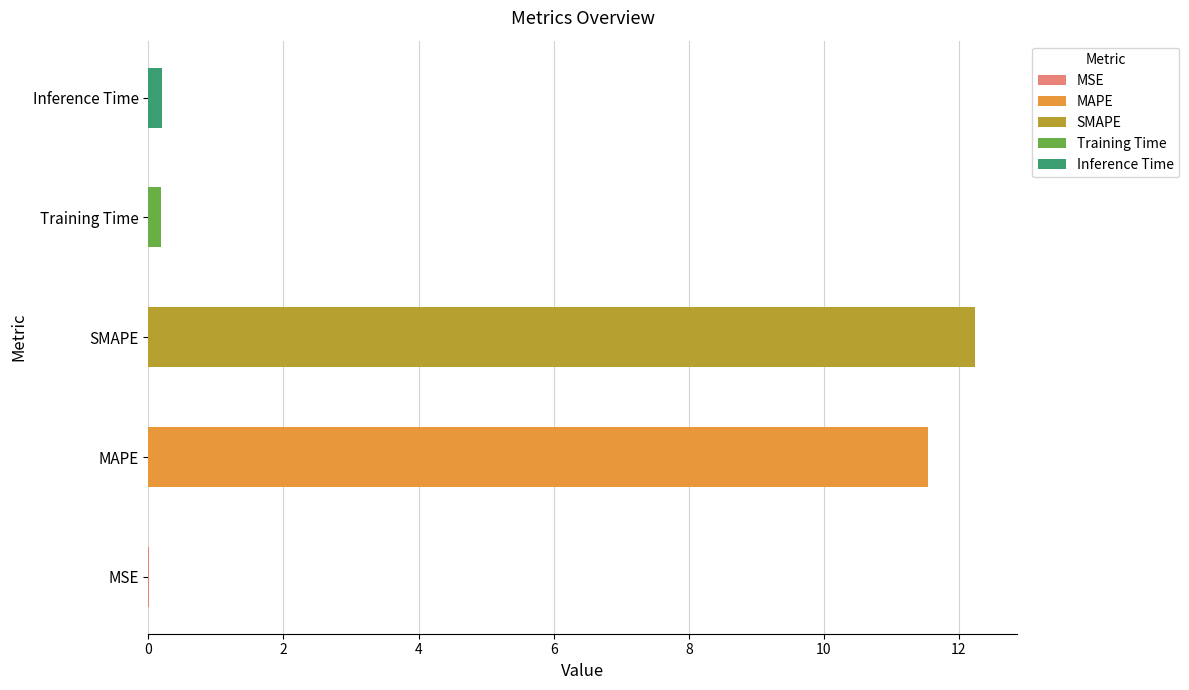

Is it true that the value at Inference Time is 0.3?

False